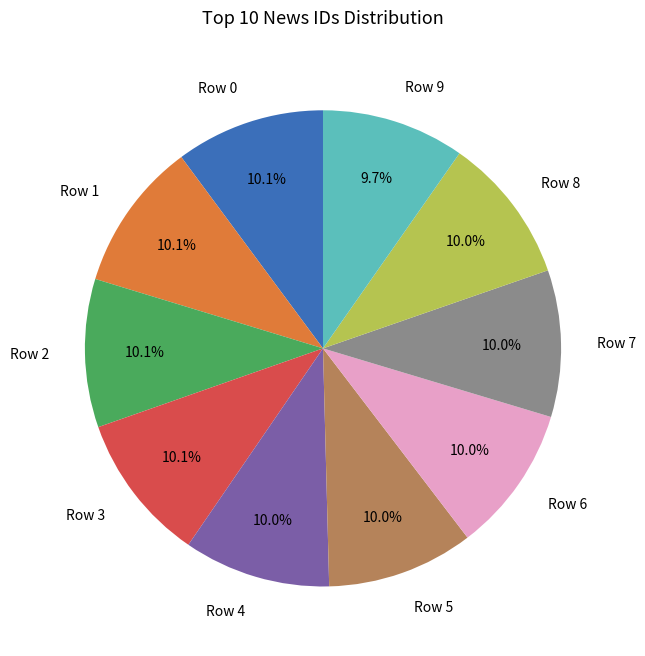

What portion of the pie excludes Row 4?

90.0%